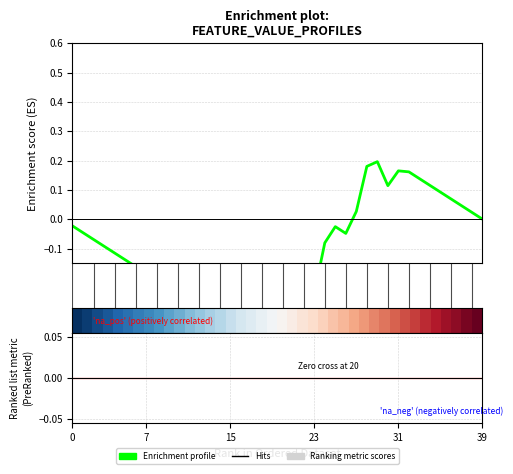

What is the smallest value displayed?

-0.5